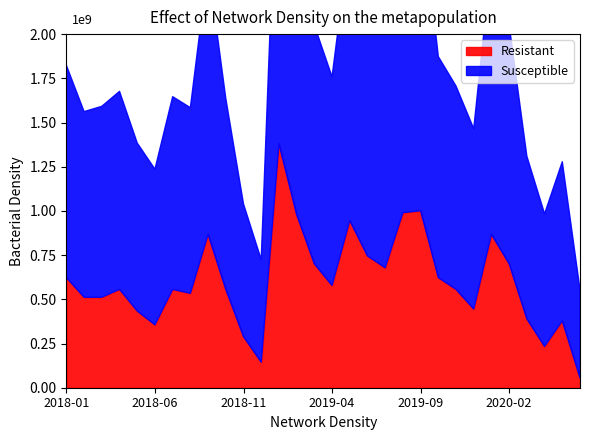

Which series changed the most between 2018-02 and 2020-02?

Susceptible